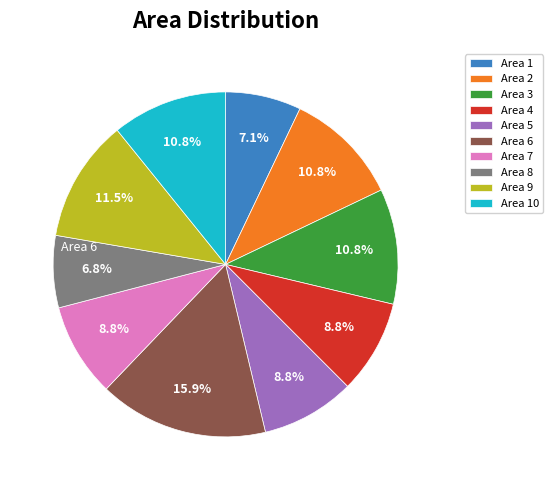

What is the largest slice in the pie chart?

Area 6